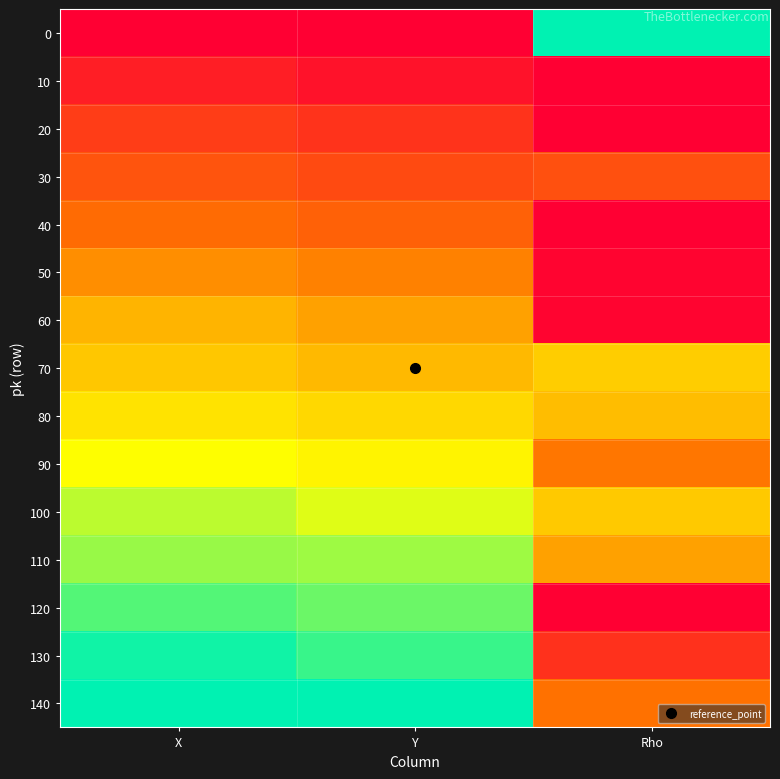

Reading left to right, list all the values displayed in this chart.

0: X=0.0	Y=0.0	Rho=1.0
10: X=0.1	Y=0.1	Rho=0.0
20: X=0.2	Y=0.2	Rho=0.0
30: X=0.2	Y=0.2	Rho=0.2
40: X=0.3	Y=0.3	Rho=0.0
50: X=0.4	Y=0.4	Rho=0.0
60: X=0.5	Y=0.4	Rho=0.0
70: X=0.5	Y=0.5	Rho=0.5
80: X=0.6	Y=0.6	Rho=0.5
90: X=0.7	Y=0.6	Rho=0.3
100: X=0.8	Y=0.7	Rho=0.5
110: X=0.8	Y=0.8	Rho=0.4
120: X=0.9	Y=0.9	Rho=0.0
130: X=1.0	Y=0.9	Rho=0.1
140: X=1.0	Y=1.0	Rho=0.3